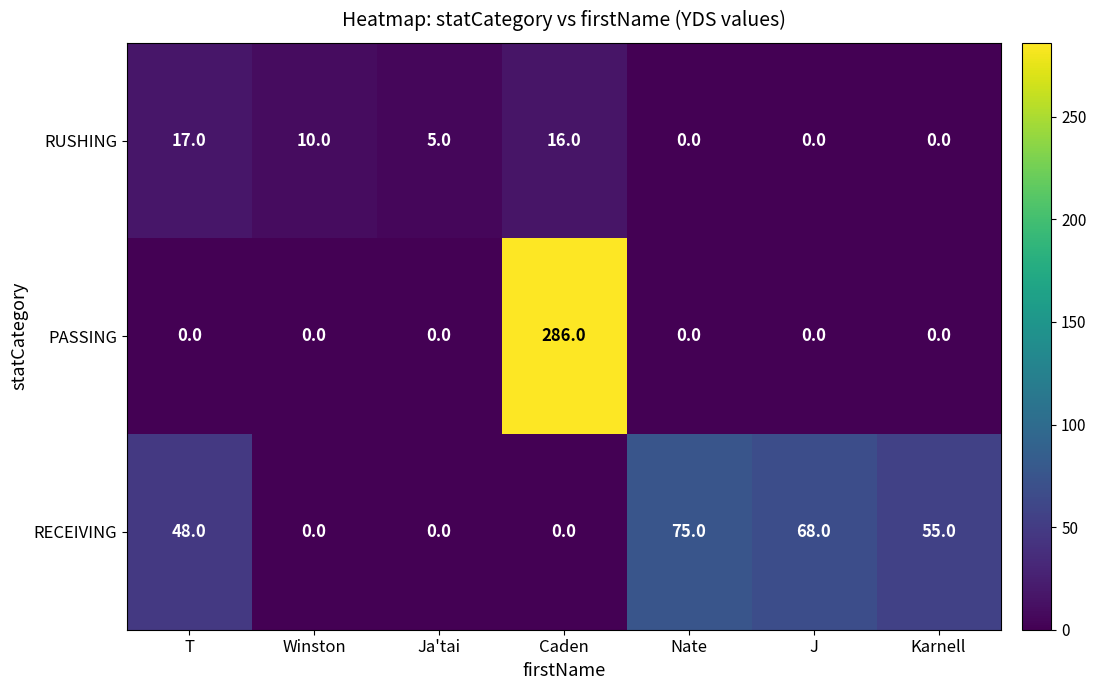

At how many categories does at least one series exceed 197?

1